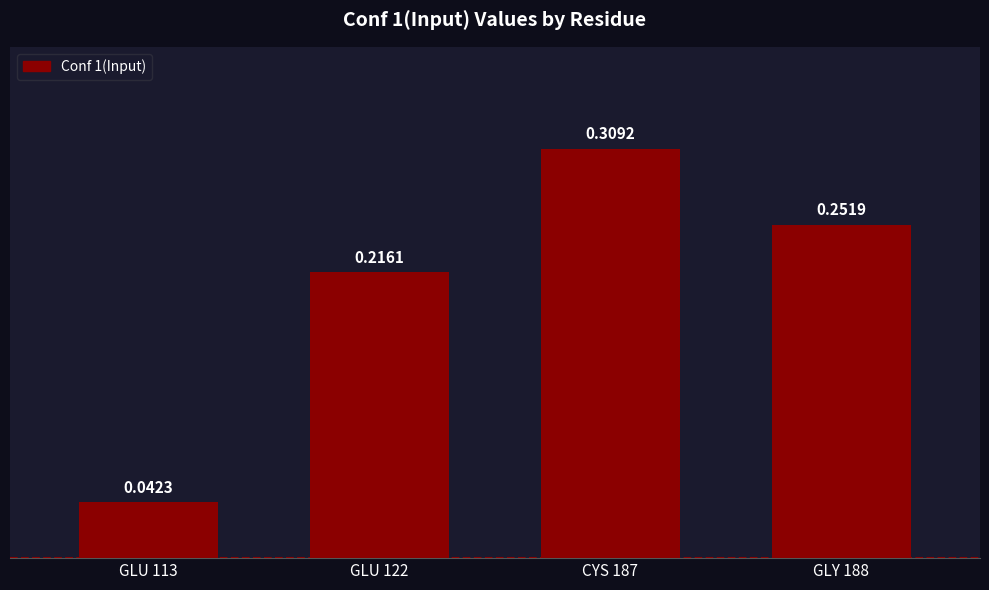

How many series are shown in this chart?

1